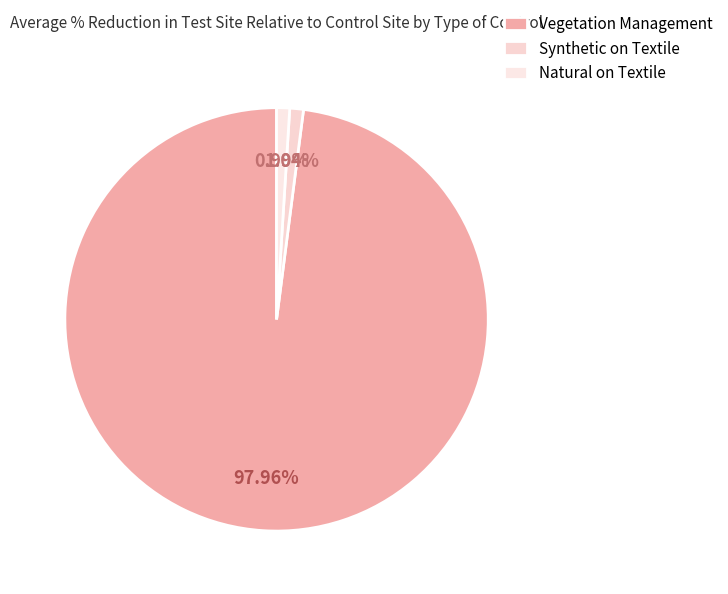

To the nearest percent, what is the difference between the Vegetation Management and Natural on Textile slice percentages?

97%